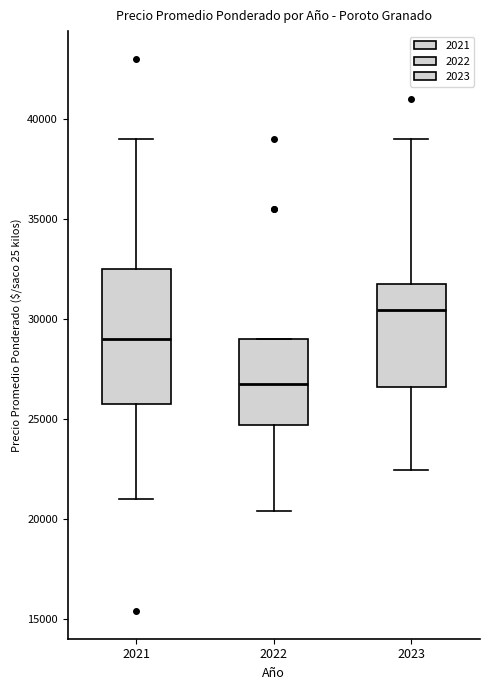

Comparing the boxes themselves (not the whiskers), which one is the tallest?

2021